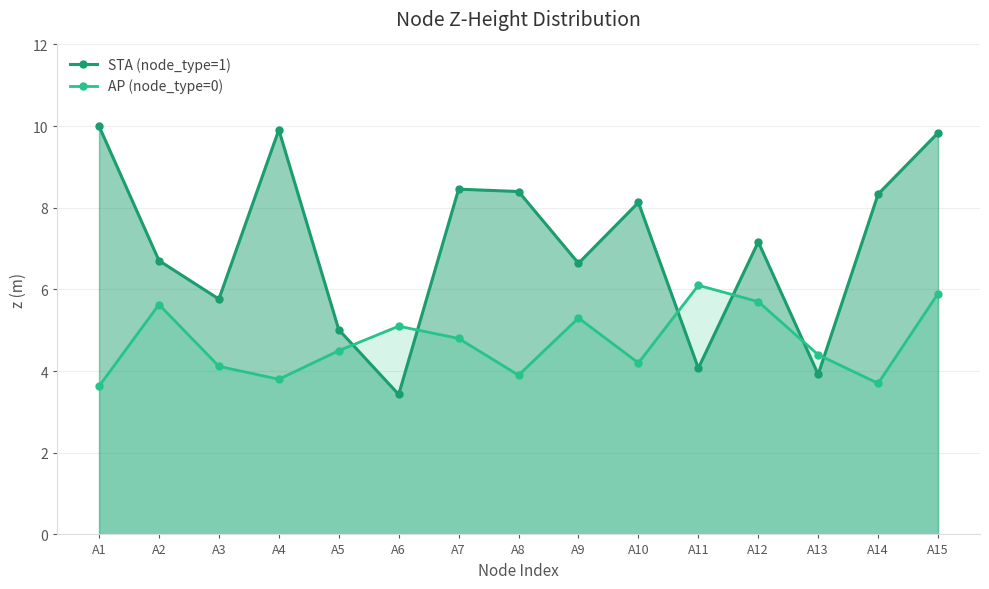

Reading left to right, list all the values displayed in this chart.

STA (node_type=1): A1=10.0	A2=6.7	A3=5.8	A4=9.9	A5=5.0	A6=3.4	A7=8.5	A8=8.4	A9=6.6	A10=8.1	A11=4.1	A12=7.2	A13=3.9	A14=8.3	A15=9.8
AP (node_type=0): A1=3.6	A2=5.6	A3=4.1	A4=3.8	A5=4.5	A6=5.1	A7=4.8	A8=3.9	A9=5.3	A10=4.2	A11=6.1	A12=5.7	A13=4.4	A14=3.7	A15=5.9